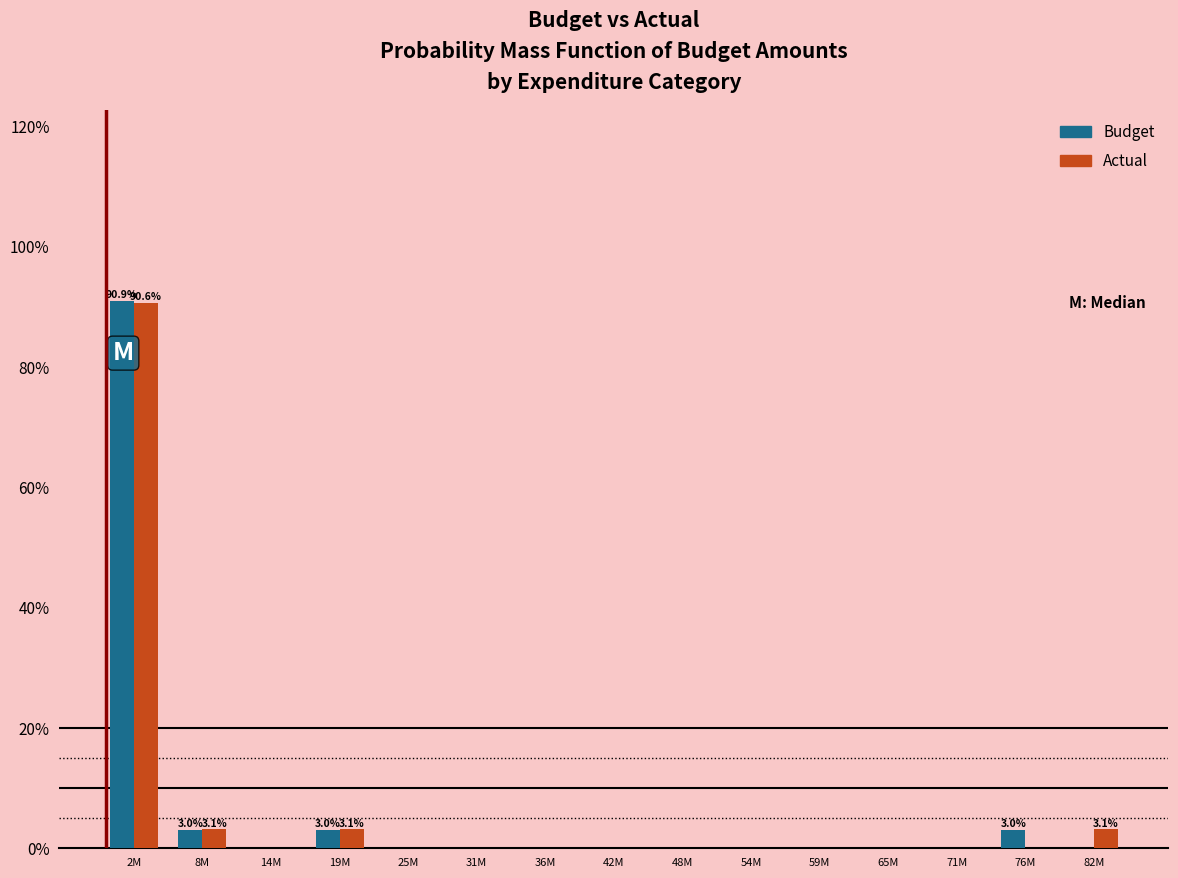

Reading left to right, extract all data points from this chart.

Budget: 2M=90.9	8M=3.0	14M=0.0	19M=3.0	25M=0.0	31M=0.0	36M=0.0	42M=0.0	48M=0.0	54M=0.0	59M=0.0	65M=0.0	71M=0.0	76M=3.0	82M=0.0
Actual: 2M=90.6	8M=3.1	14M=0.0	19M=3.1	25M=0.0	31M=0.0	36M=0.0	42M=0.0	48M=0.0	54M=0.0	59M=0.0	65M=0.0	71M=0.0	76M=0.0	82M=3.1